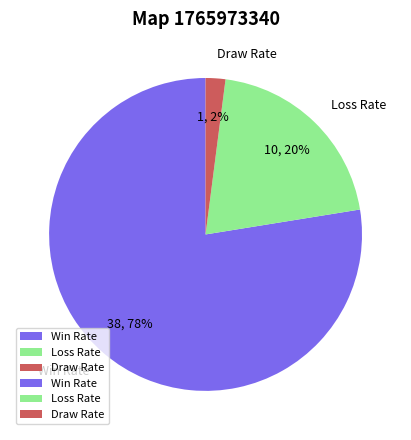

Which has a higher value, Win Rate or Draw Rate?

Win Rate